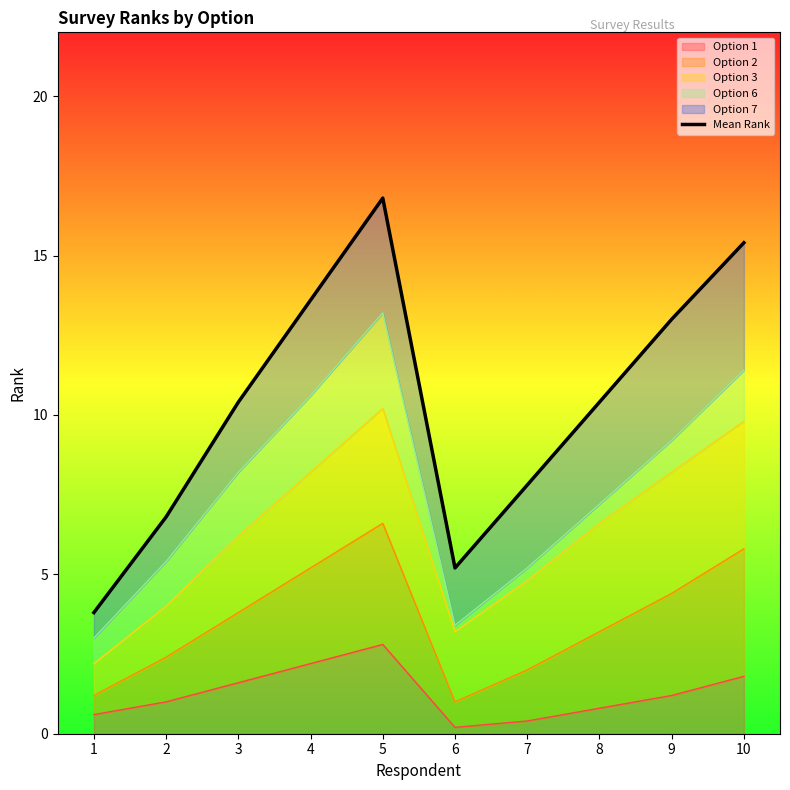

Reading left to right, transcribe all the data shown in this chart.

3.8	6.8	10.4	13.6	16.8	5.2	7.8	10.4	13.0	15.4